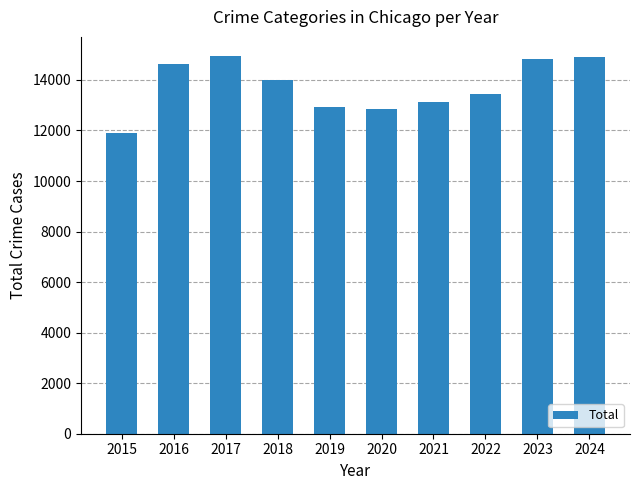

What is the change in value from 2020 to 2022?

+596